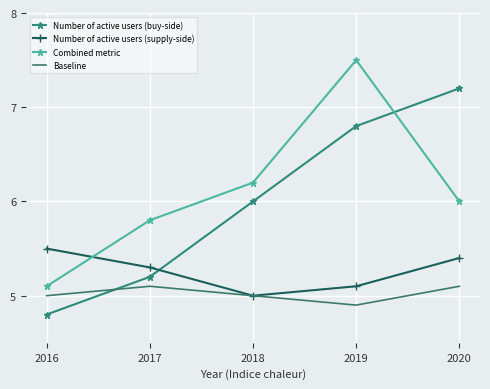

True or false: Number of active users (buy-side) has a value of 10.6 at 2019.

False